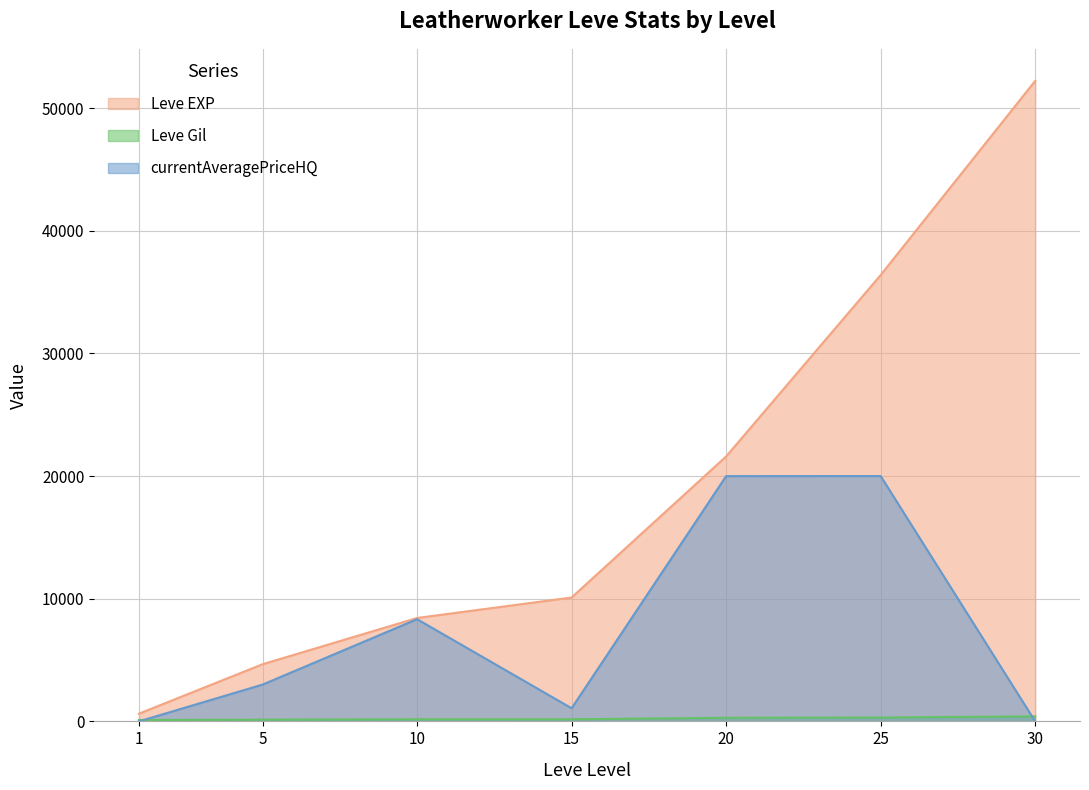

Count the number of data series in this chart.

3